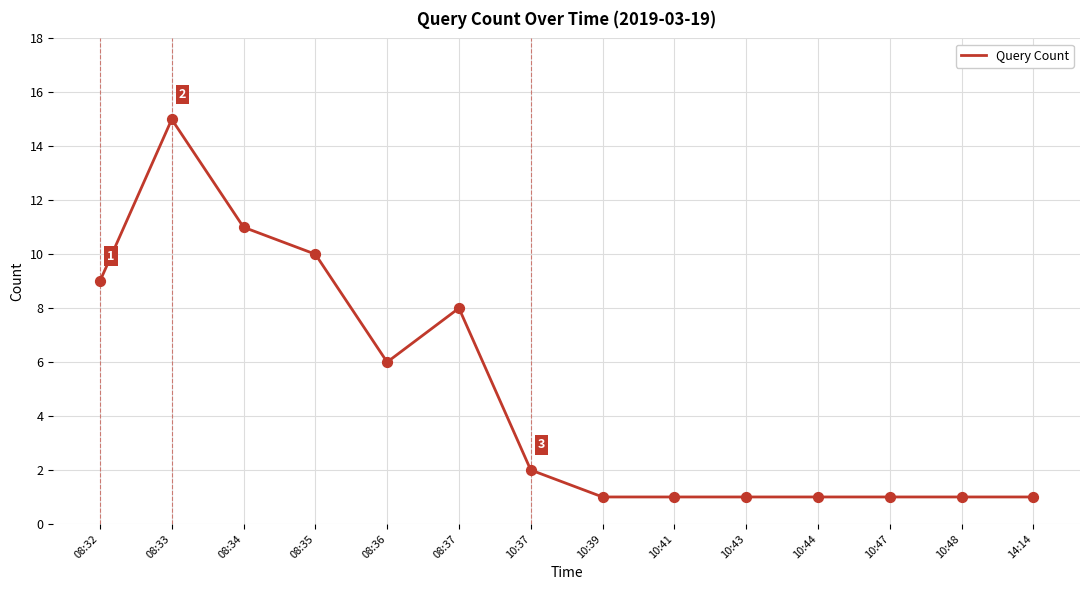

What is the change in value from 08:33 to 10:37?

-13